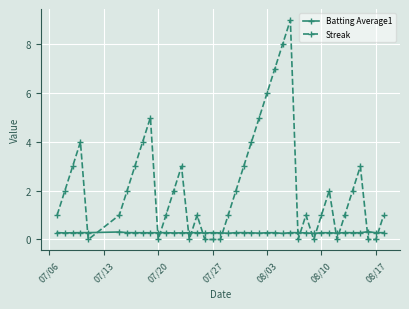

Which series has the largest range (max minus min)?

Streak